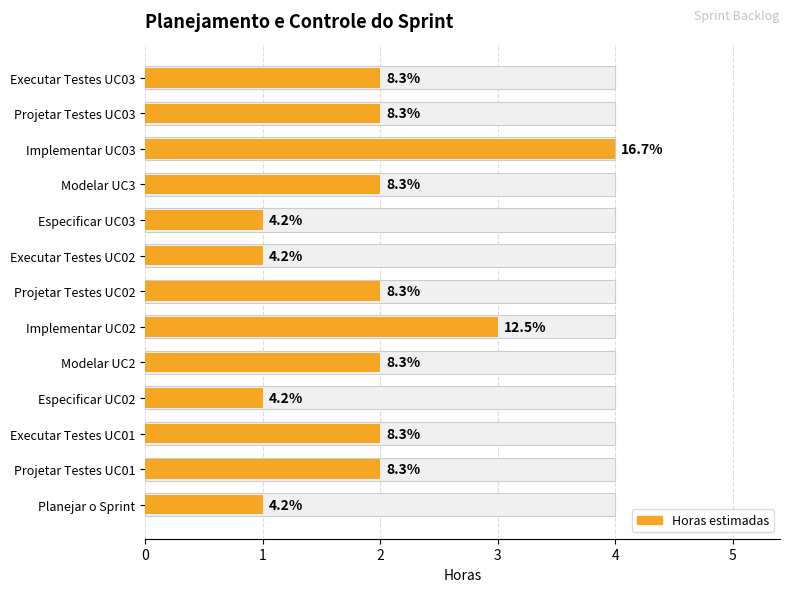

Between Especificar UC02 and Executar Testes UC02, which is larger?

Especificar UC02